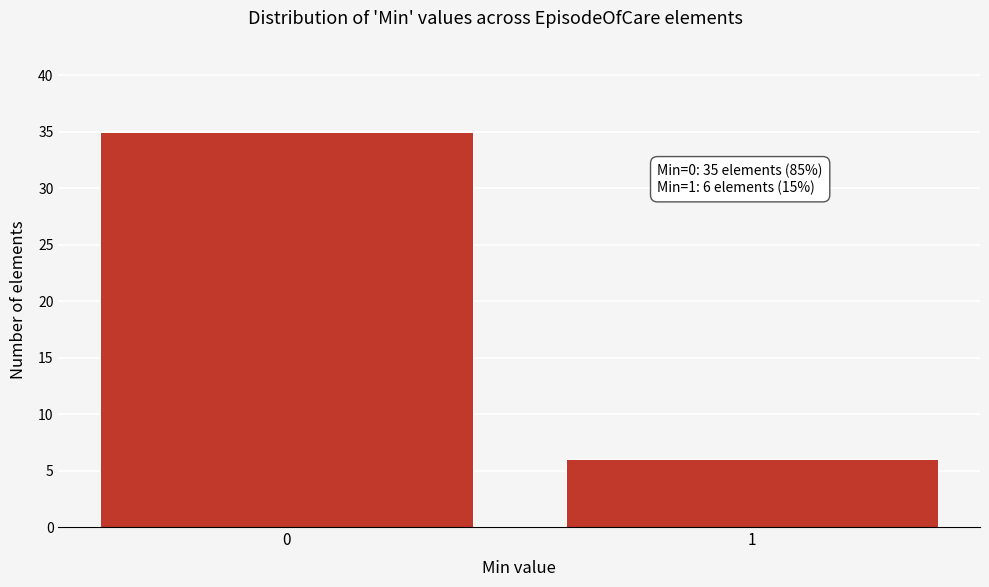

Reading left to right, list all the values displayed in this chart.

35	6